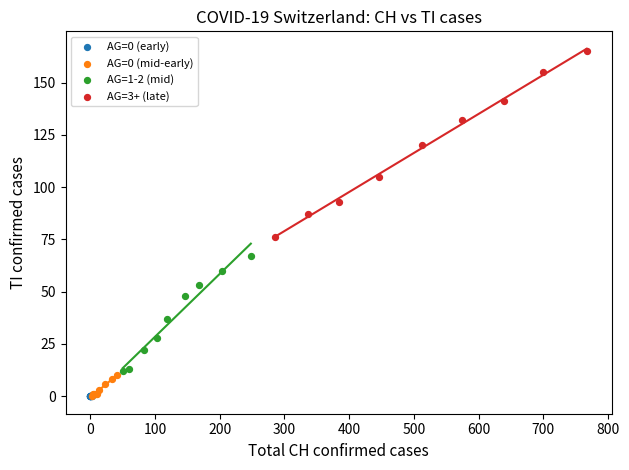

Which series reaches the maximum Y coordinate?

AG=3+ (late)